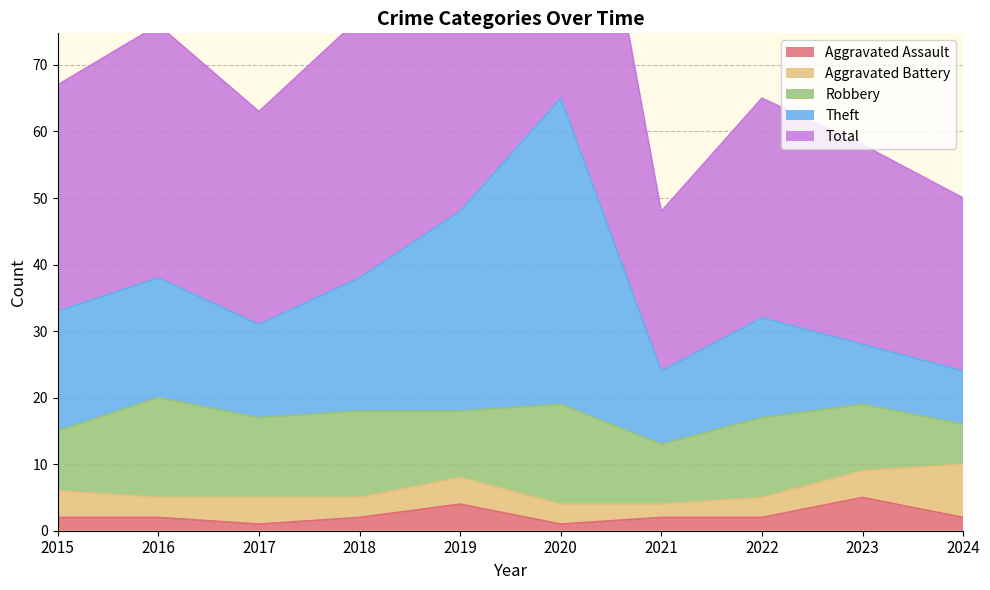

True or false: Total and Theft cross at least once.

False